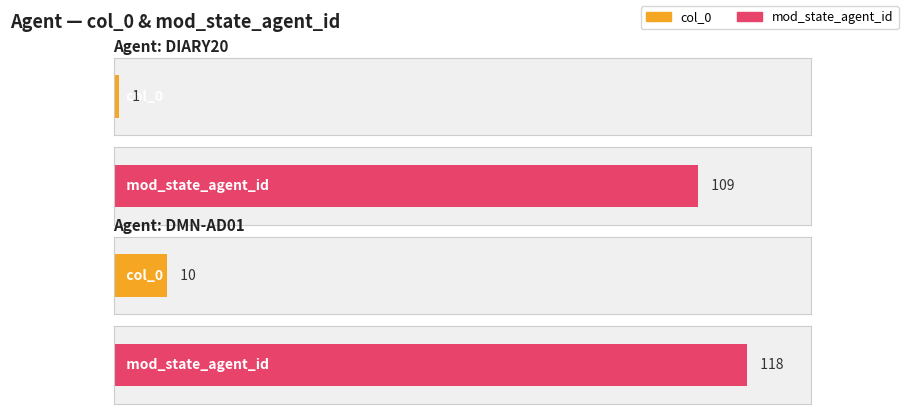

What is the minimum value shown in the chart?

1